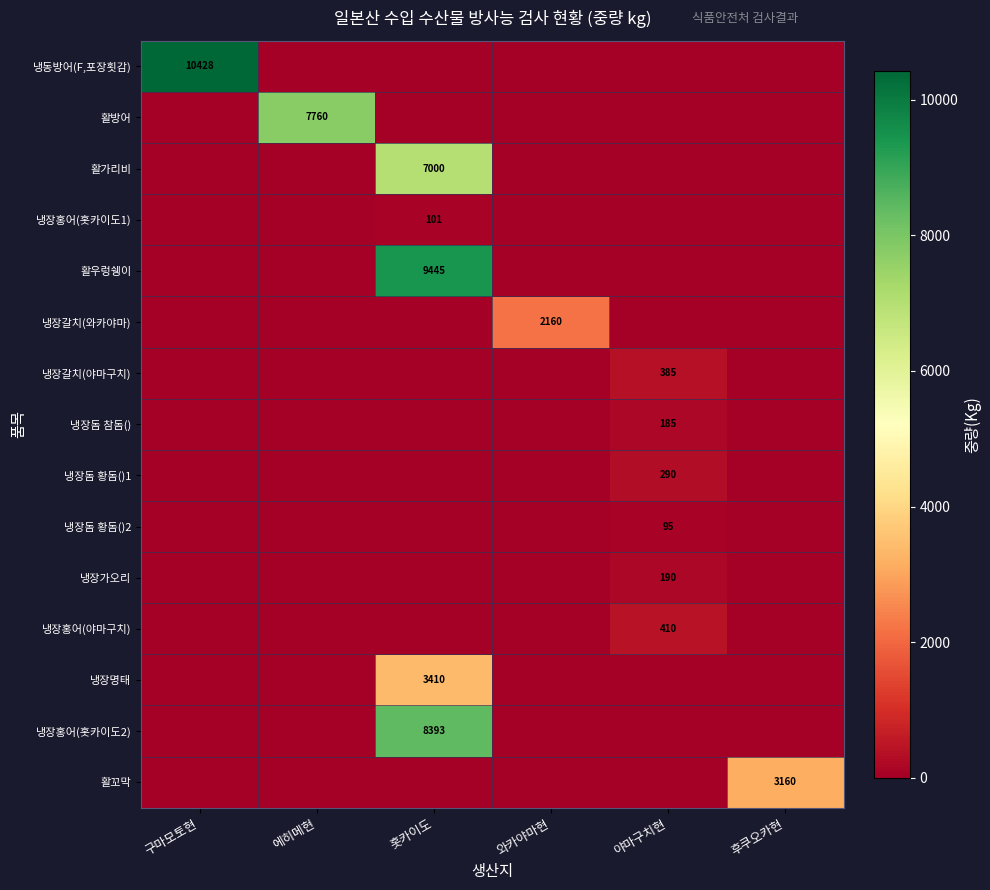

Is it true that 냉동방어(F,포장횟감) equals 6261 at 구마모토현?

False